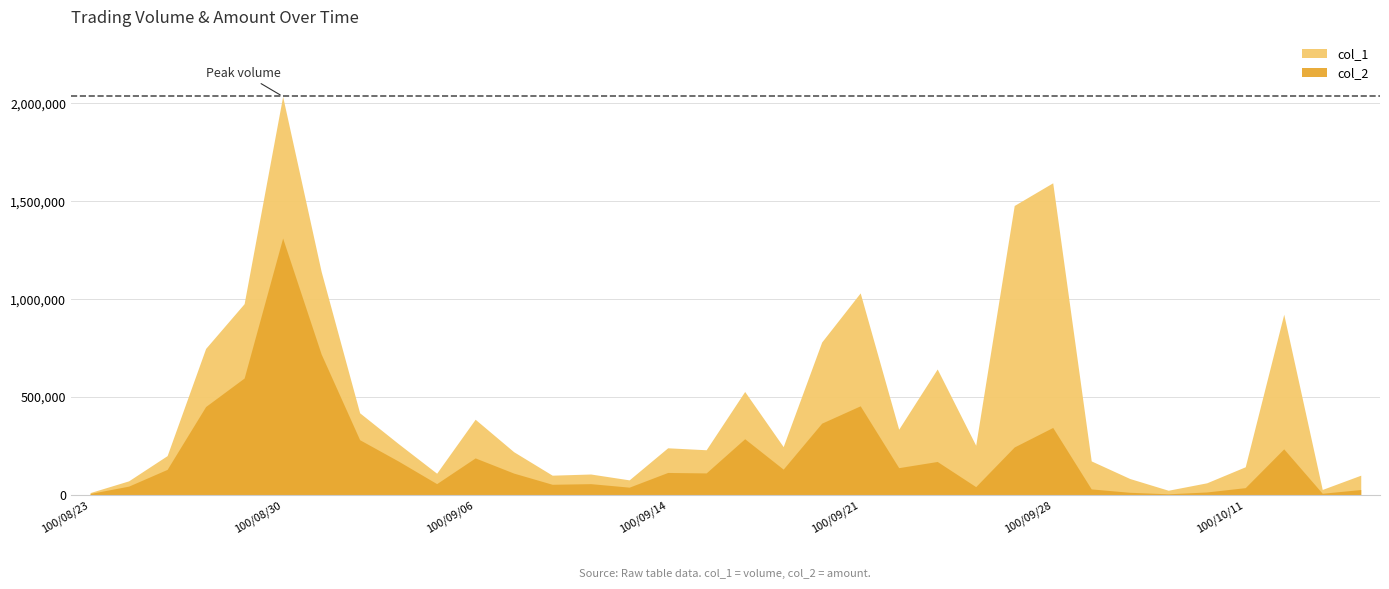

What is the difference between the maximum and minimum values in the col_2 series?

1307830